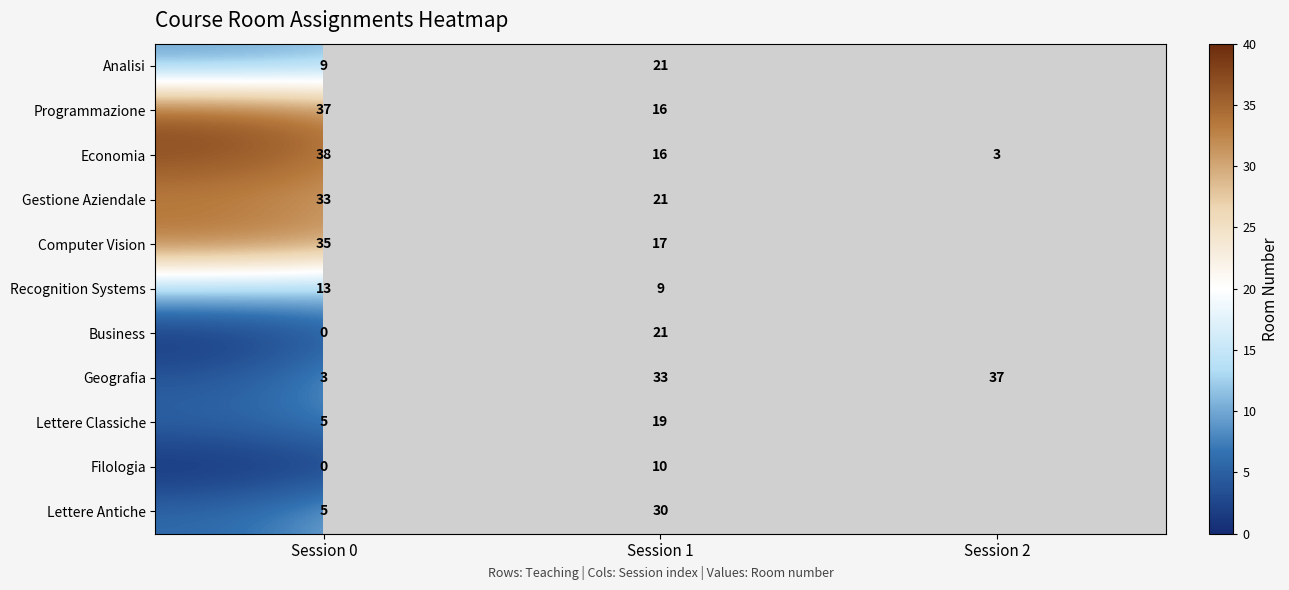

At how many categories does at least one series exceed 2?

3